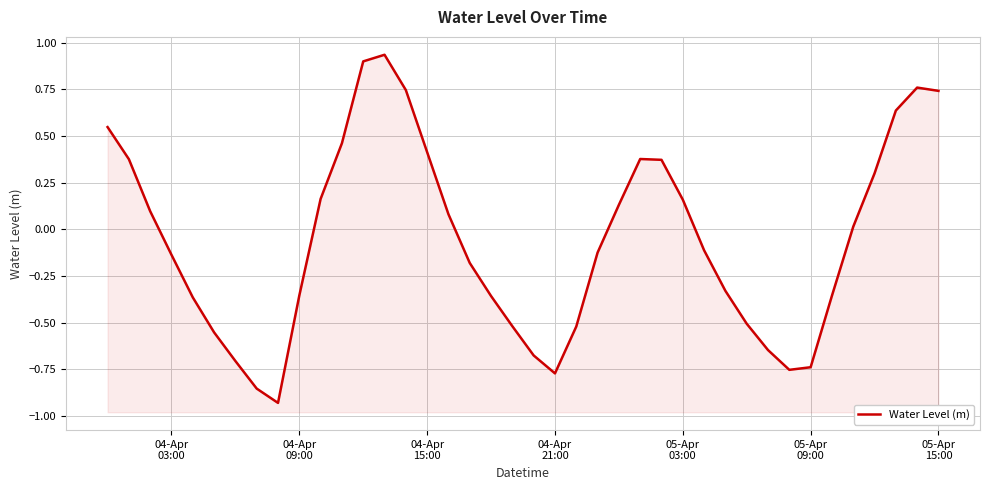

What is the smallest value displayed?

-0.9